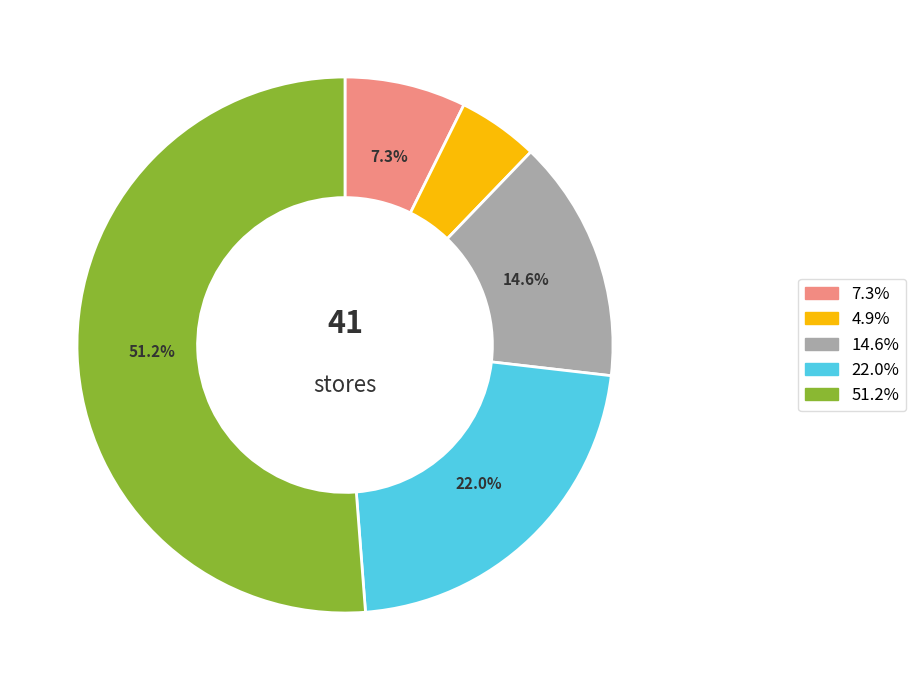

Is the sum of 14.6% and 22.0% greater than half?

No